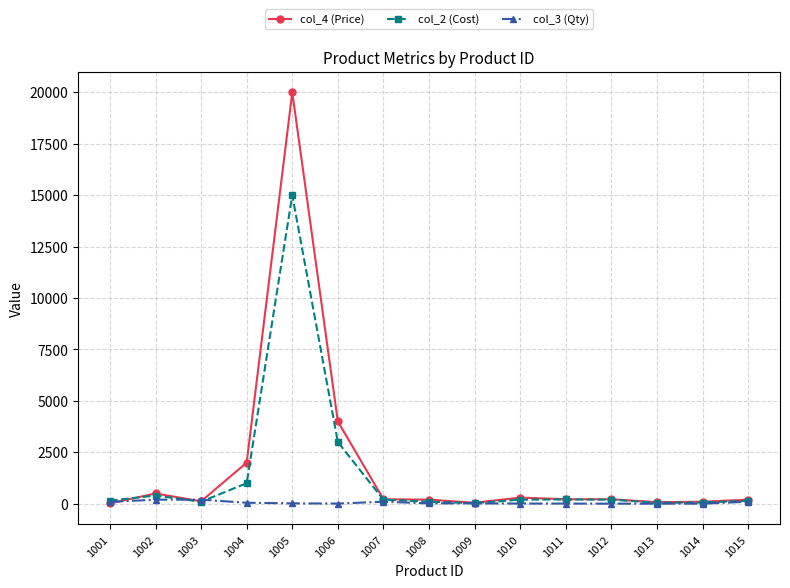

Rank the series by their maximum value, from lowest to highest.

col_3 (Qty), col_2 (Cost), col_4 (Price)